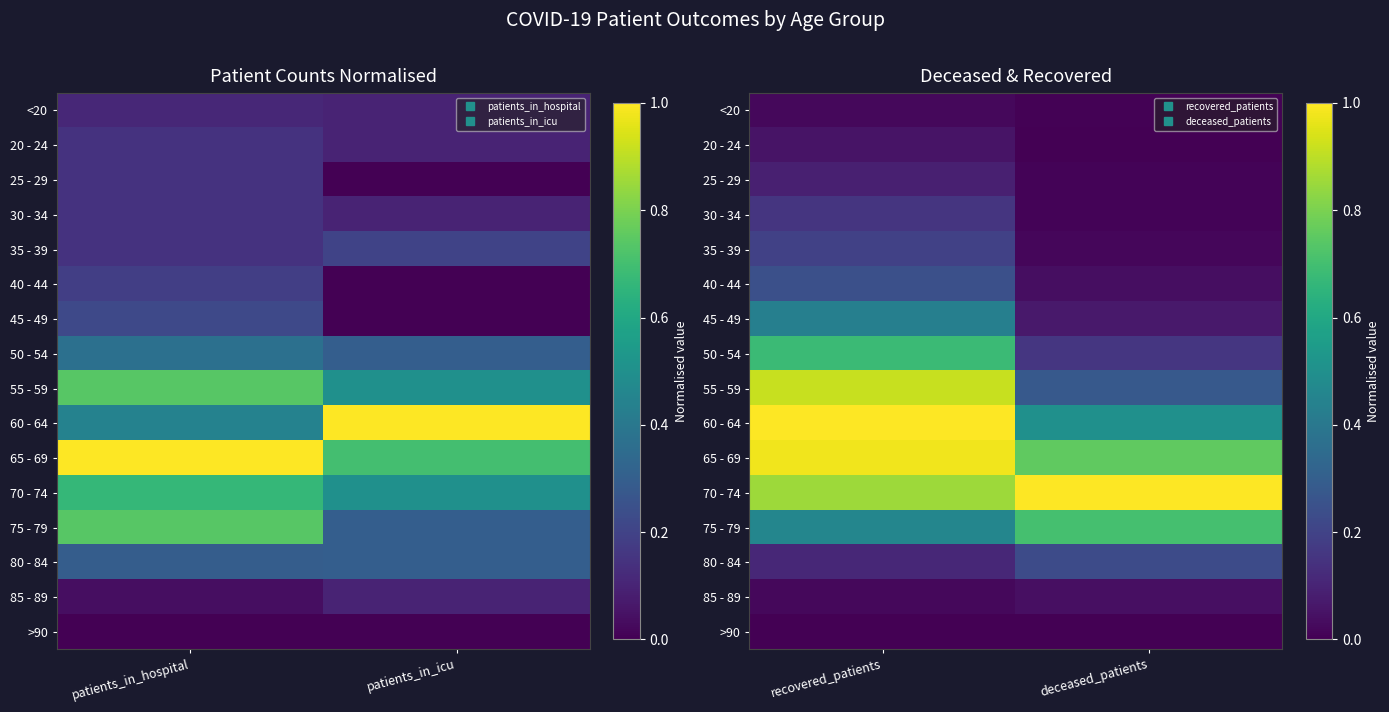

How many 50 - 54 values are between 0 and 1?

2